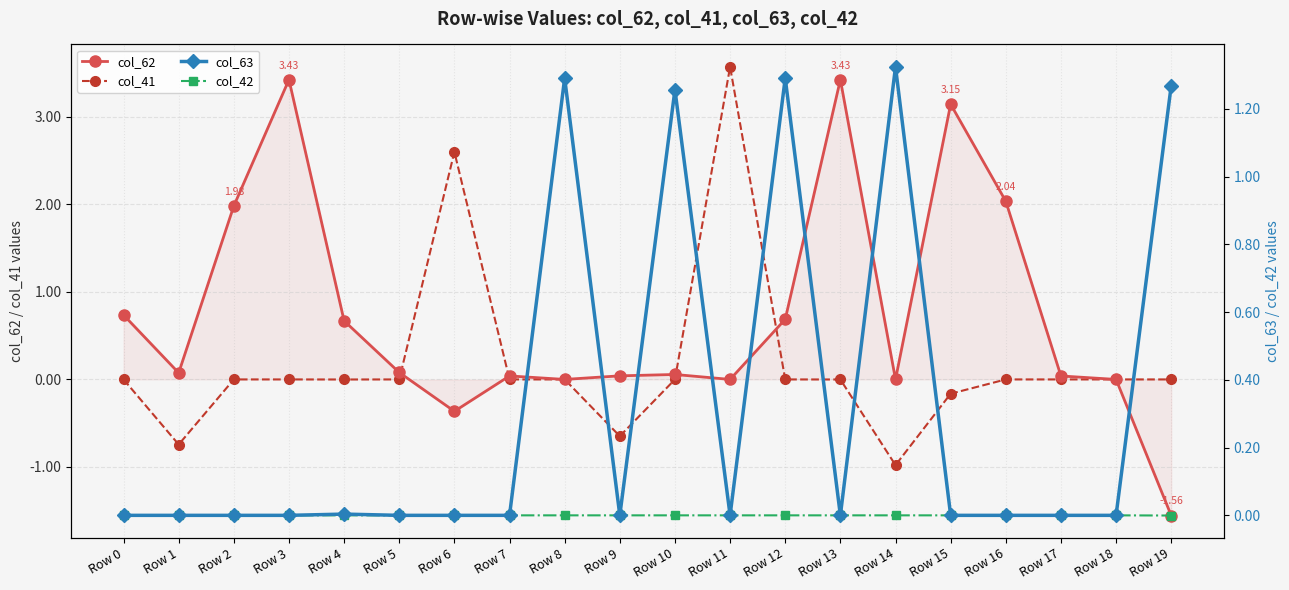

True or false: col_63 has a value of -0.7 at Row 0.

False